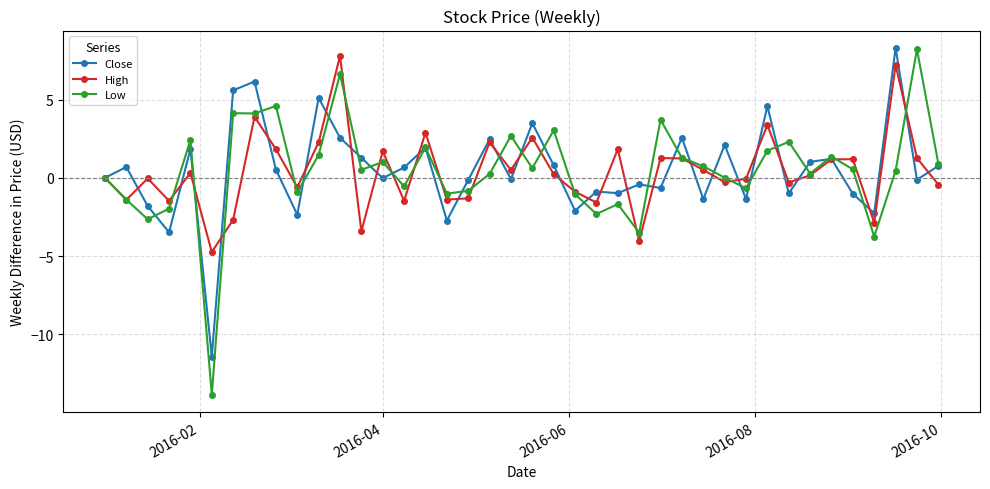

What is the value of the Low point at the 7th from the left?

4.1